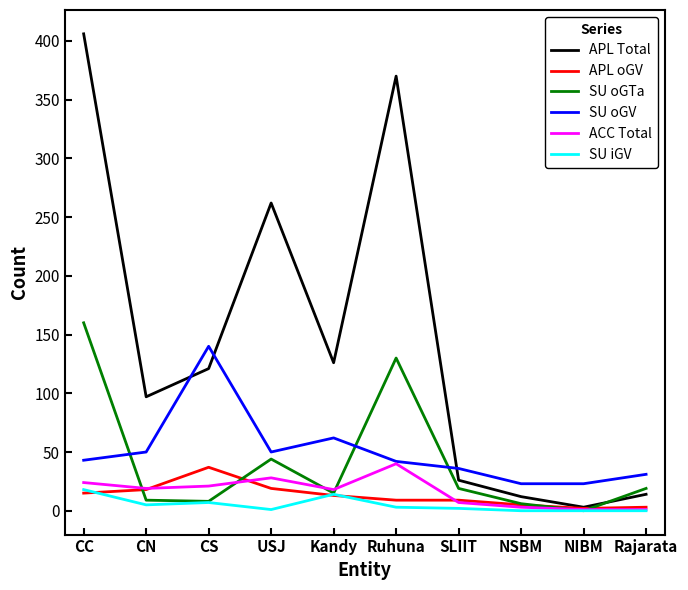

What is the highest value of the APL oGV series?

37